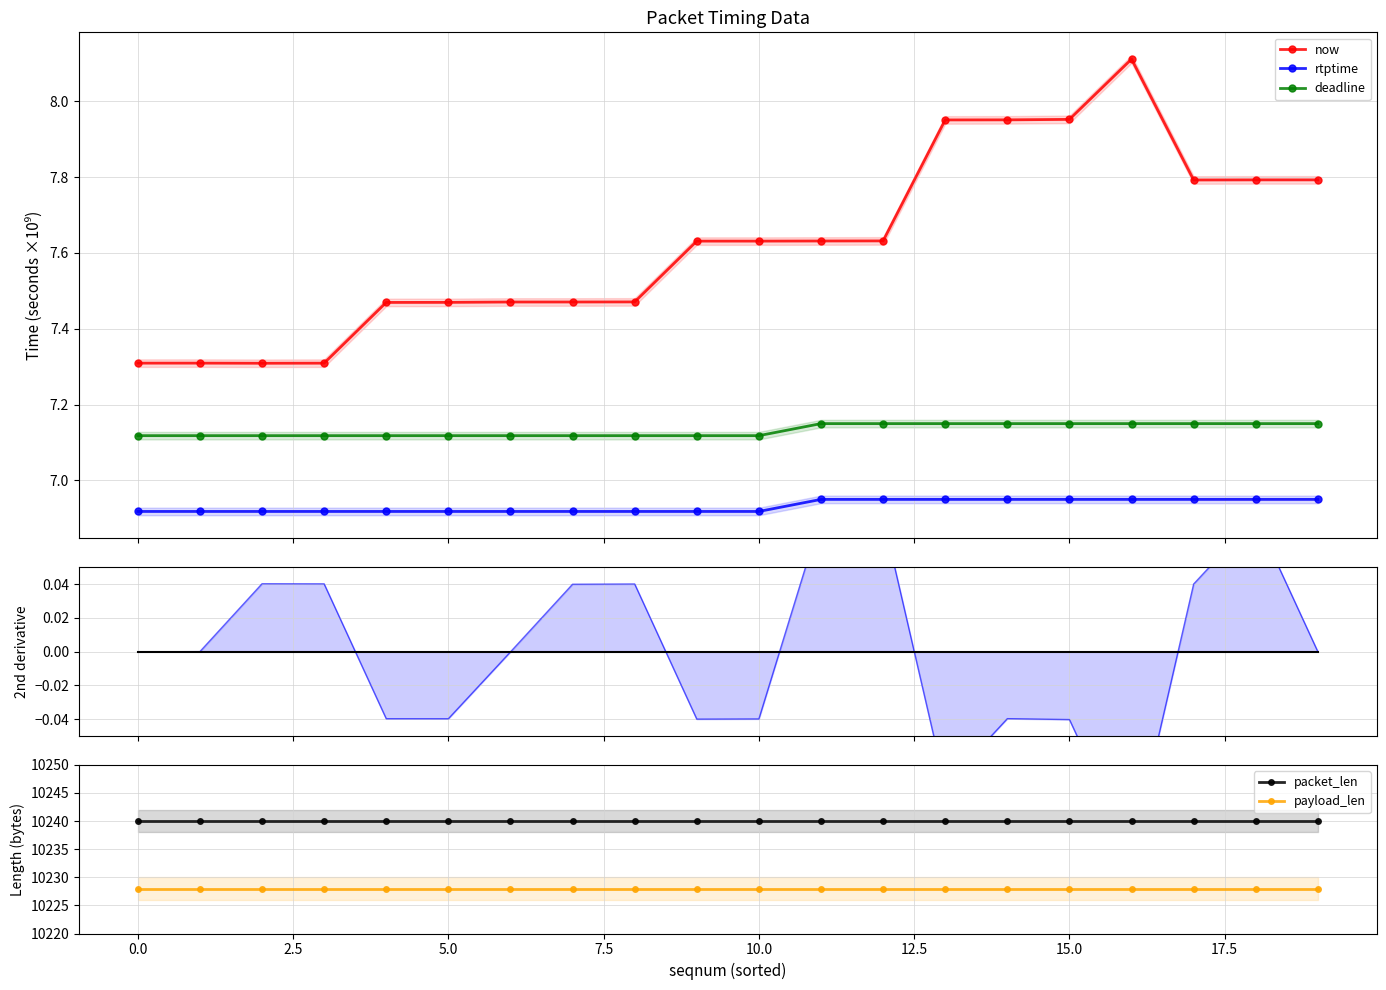

The now (2nd deriv) series shows 0.0 at 18. True or false?

False